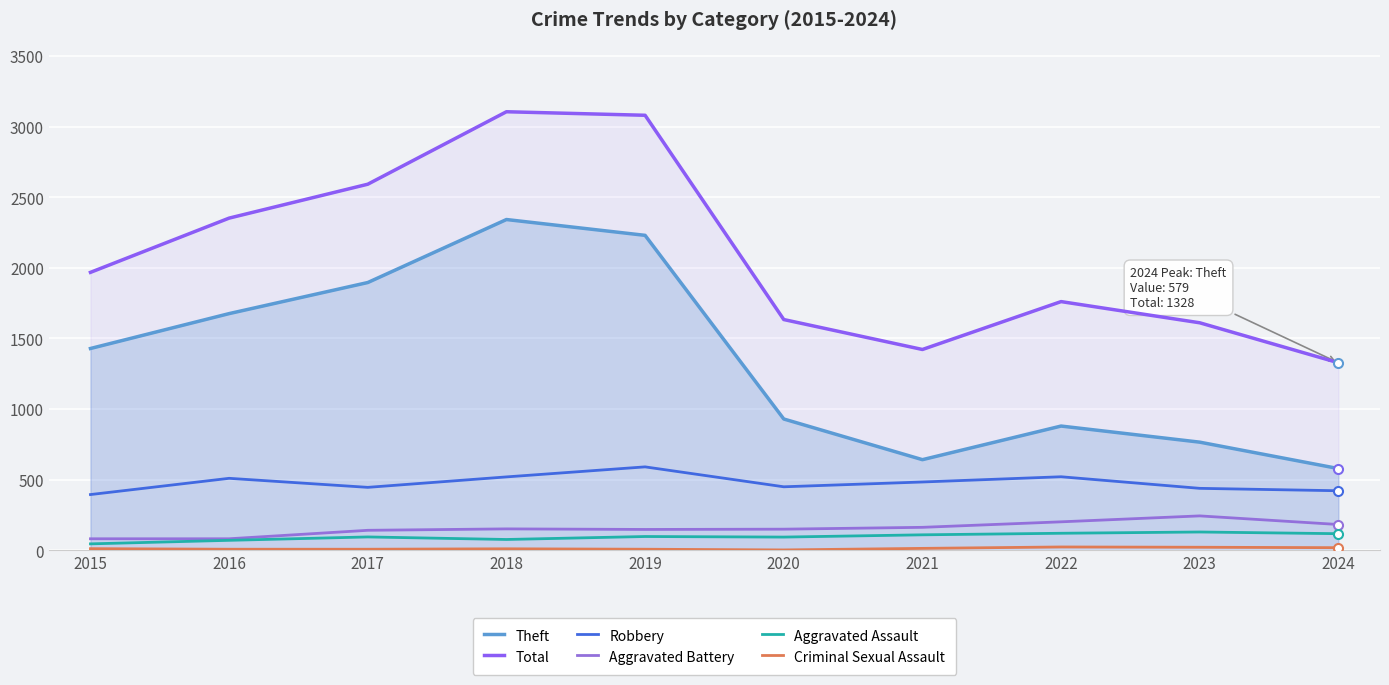

Reading right to left, list all the values displayed in this chart.

Theft: 579	766	880	642	930	2230	2342	1896	1676	1429
Total: 1328	1611	1761	1422	1634	3080	3105	2592	2352	1968
Robbery: 422	439	521	484	450	591	520	446	510	395
Aggravated Battery: 183	244	202	163	150	148	152	142	82	82
Aggravated Assault: 118	130	121	110	94	98	77	95	71	46
Criminal Sexual Assault: 19	22	24	14	3	8	11	8	8	12